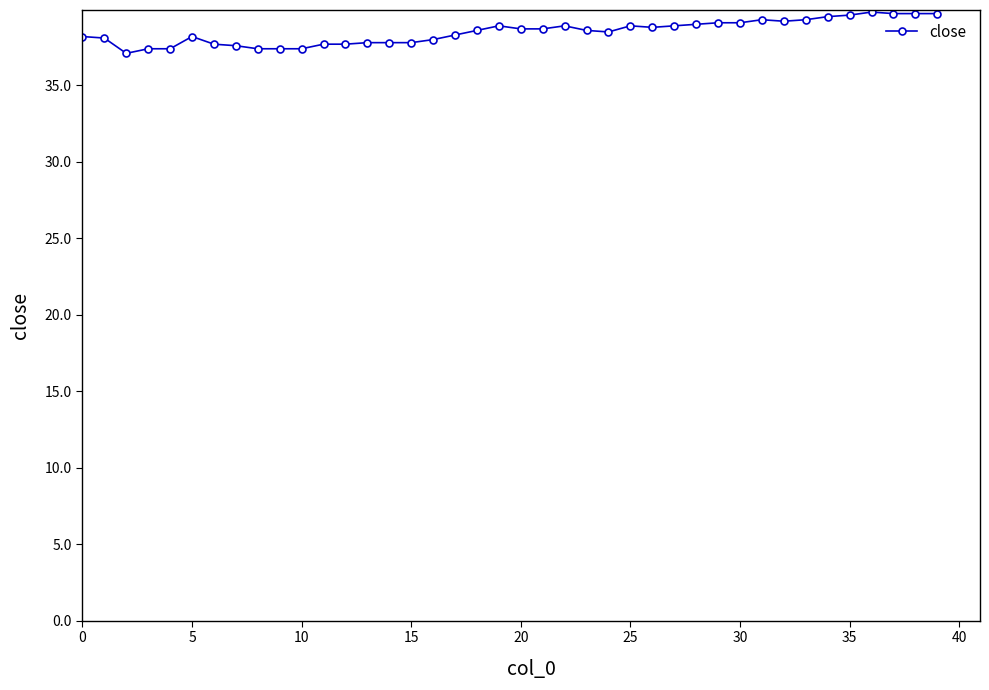

What is the maximum value shown in the chart?

39.8